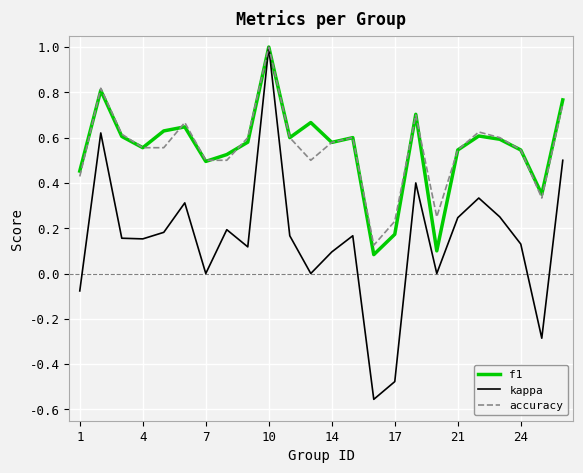

Which series has the widest spread of values?

kappa